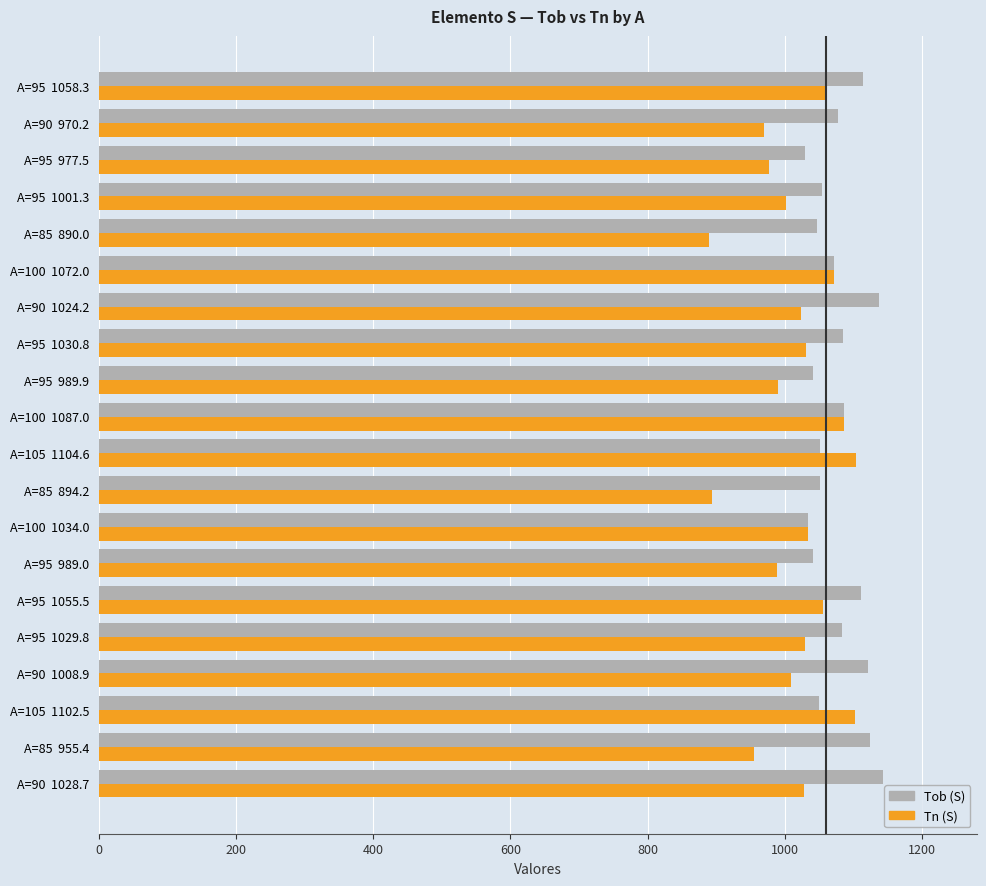

What is the difference between the highest and lowest values at A=105  1102.5?

52.5